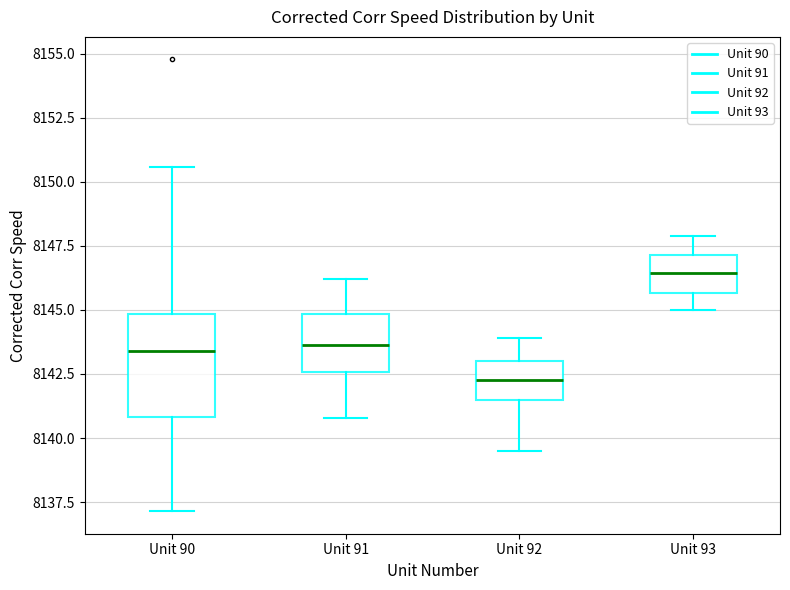

Reading left to right, read every box against the y-axis: the position of its median line, the range the box covers, and the ends of its whiskers. The values are not printed on the chart, so give them approximately, as read against the axis.

Unit 90: median 8143.5, box 8141.0 to 8145.0, whiskers 8137.0 to 8150.5
Unit 91: median 8143.5, box 8142.5 to 8145.0, whiskers 8141.0 to 8146.0
Unit 92: median 8142.5, box 8141.5 to 8143.0, whiskers 8139.5 to 8144.0
Unit 93: median 8146.5, box 8145.5 to 8147.0, whiskers 8145.0 to 8148.0